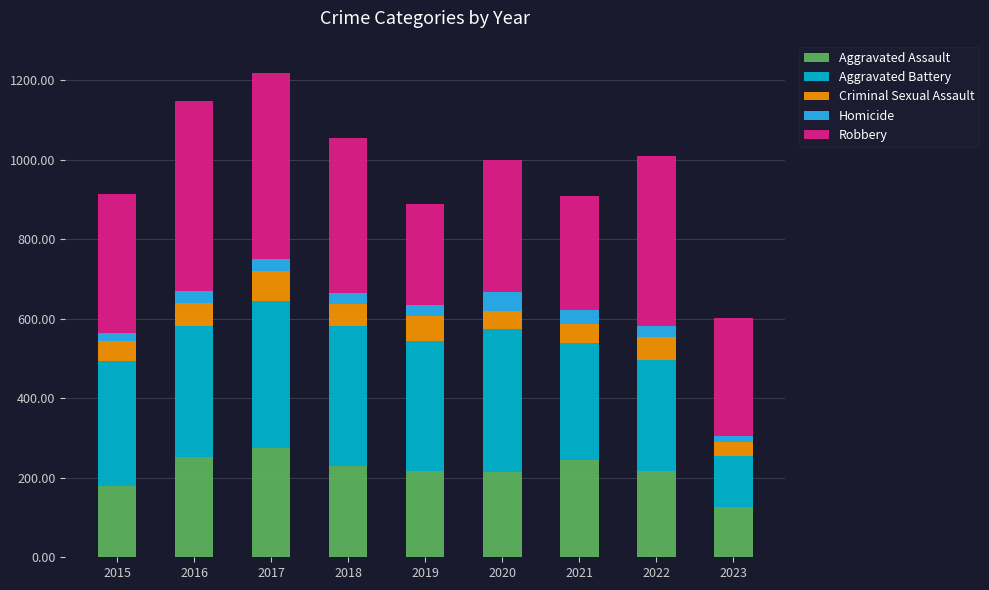

True or false: Aggravated Assault has a value of 290 at 2022.

False